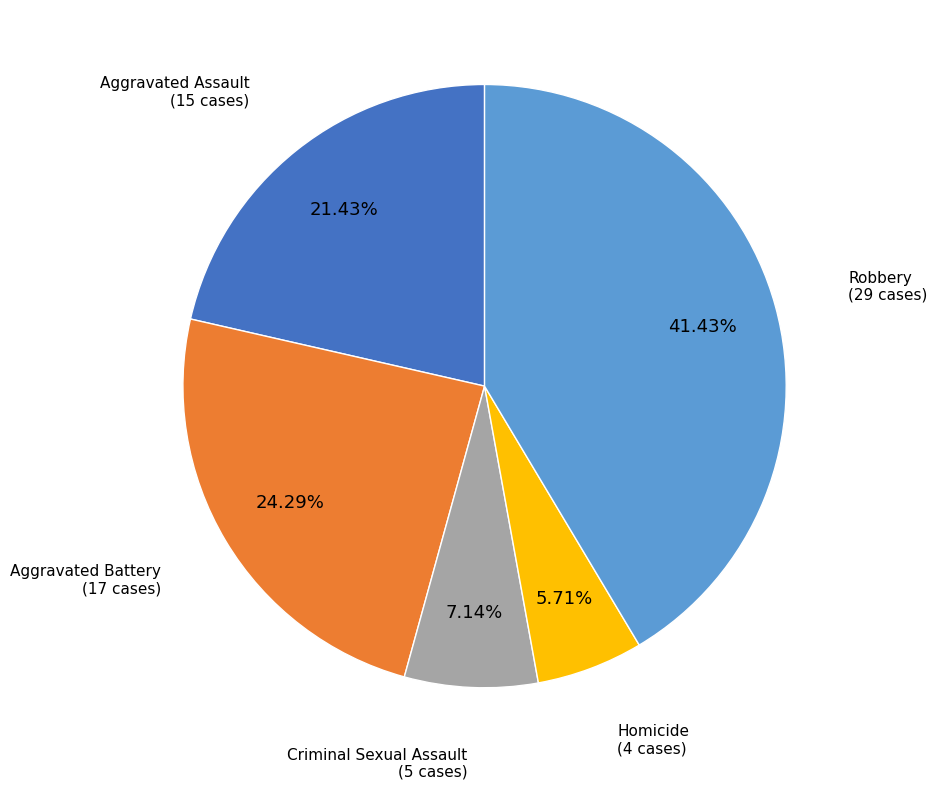

Is there a majority slice in this chart?

No